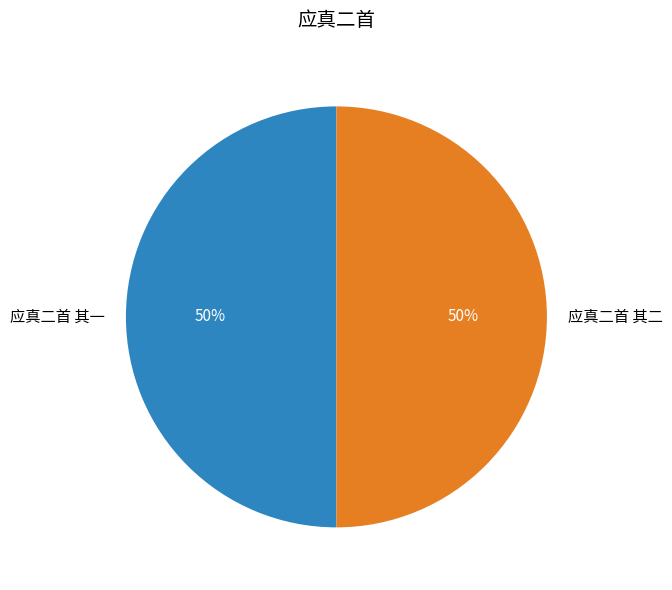

Is it true that 应真二首 其一 is 57% of the pie?

False